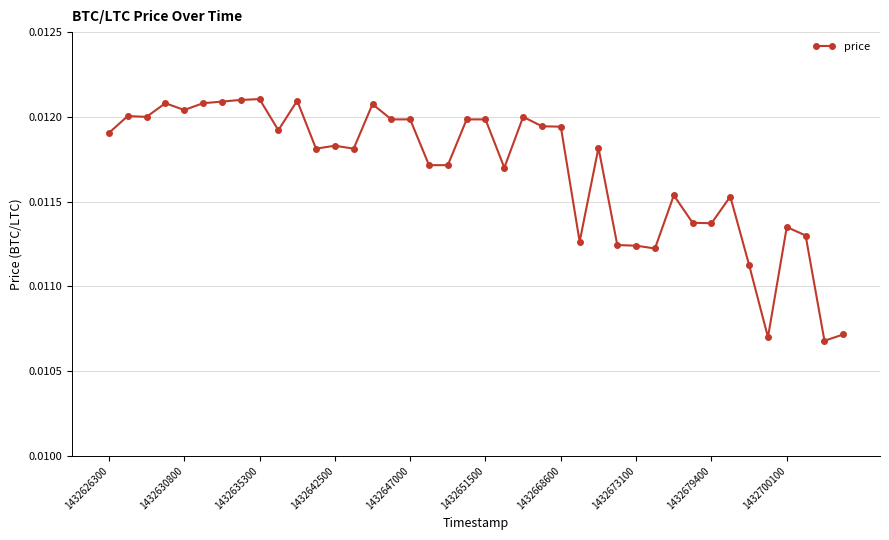

Count the values in the range 0 to 1.

40